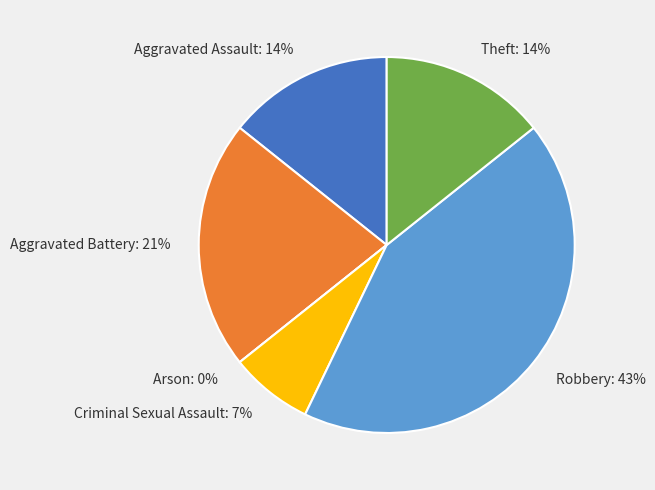

What is the largest slice in the pie chart?

Robbery